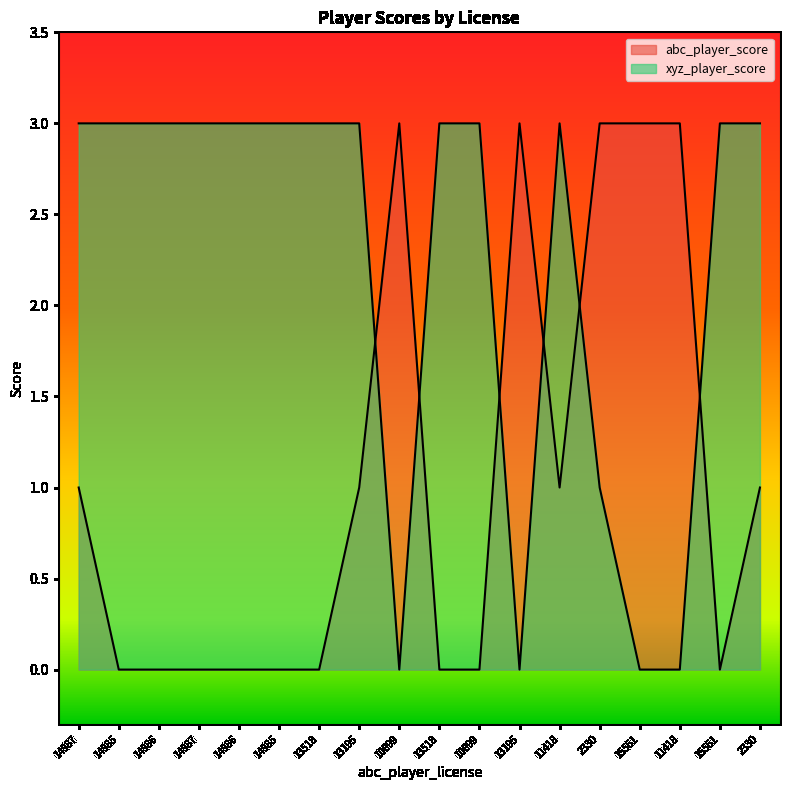

How many categories are shown in the chart?

18